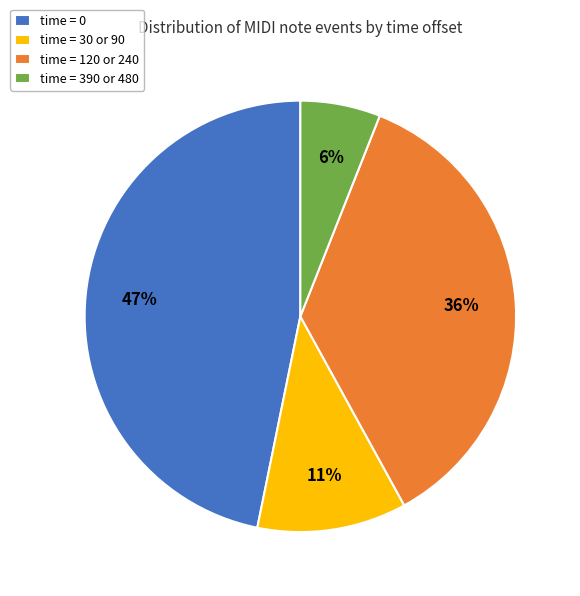

Is there any slice that represents more than half of the pie?

No